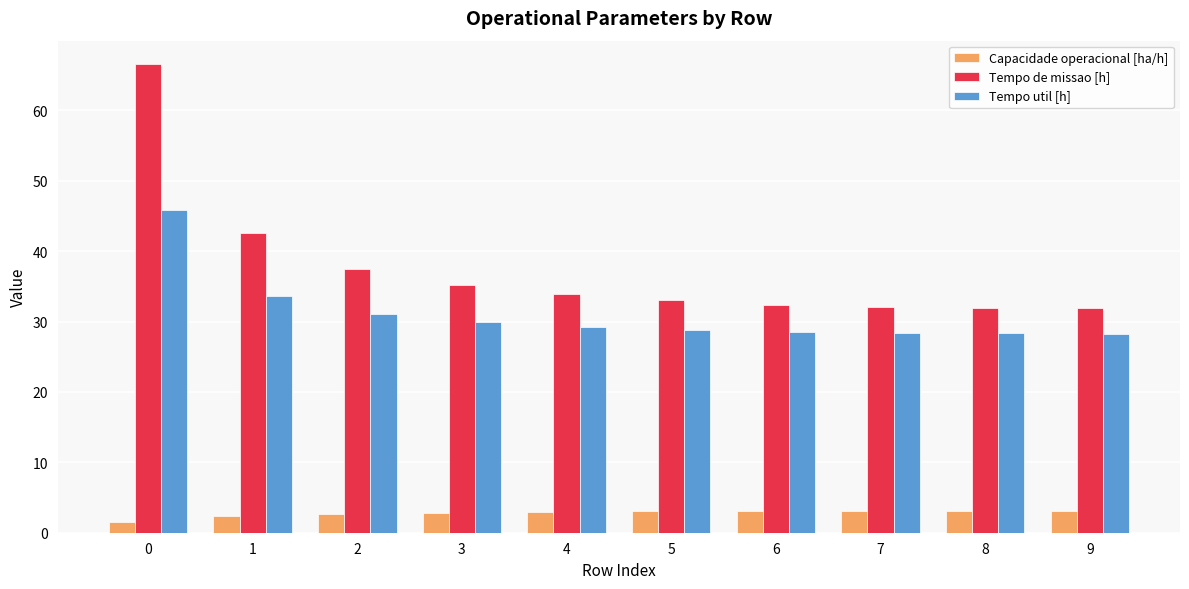

What is the value of the Tempo util [h] bar at the 8th from the left?

28.4